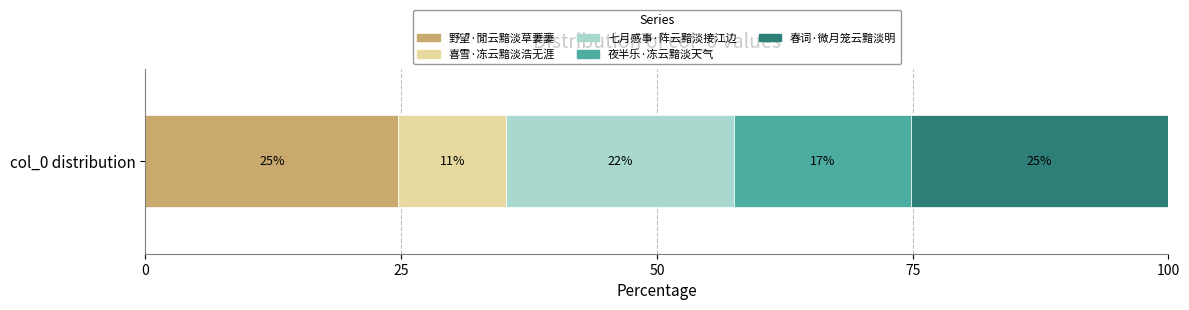

What are all the series names shown in the legend?

野望·閒云黯淡草萋萋, 喜雪·冻云黯淡浩无涯, 七月感事·阵云黯淡接江边, 夜半乐·冻云黯淡天气, 春词·微月笼云黯淡明